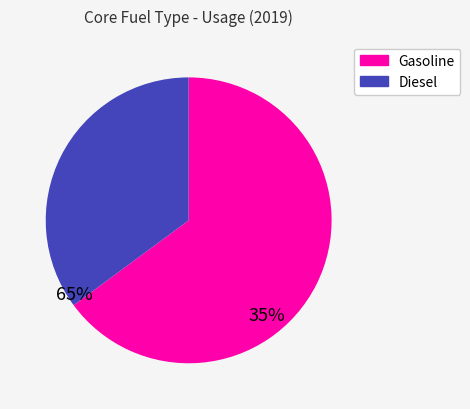

What is the ratio of the value at Gasoline to the value at Diesel?

1.8